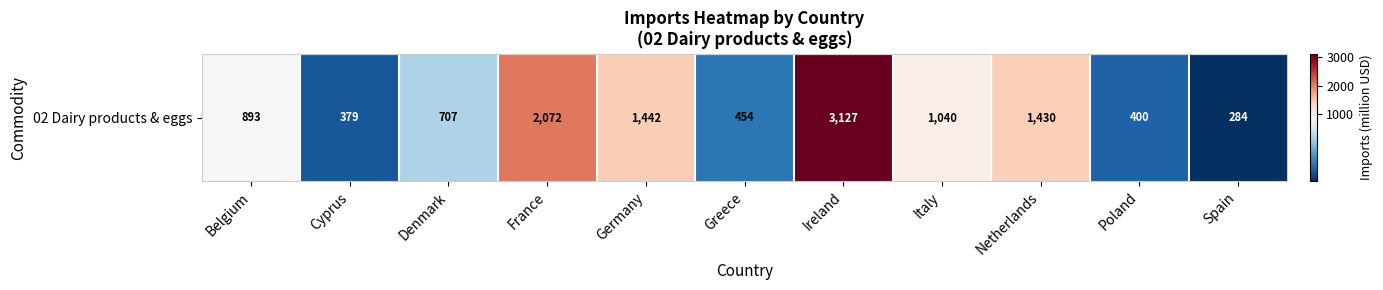

How many distinct data groups are displayed?

1